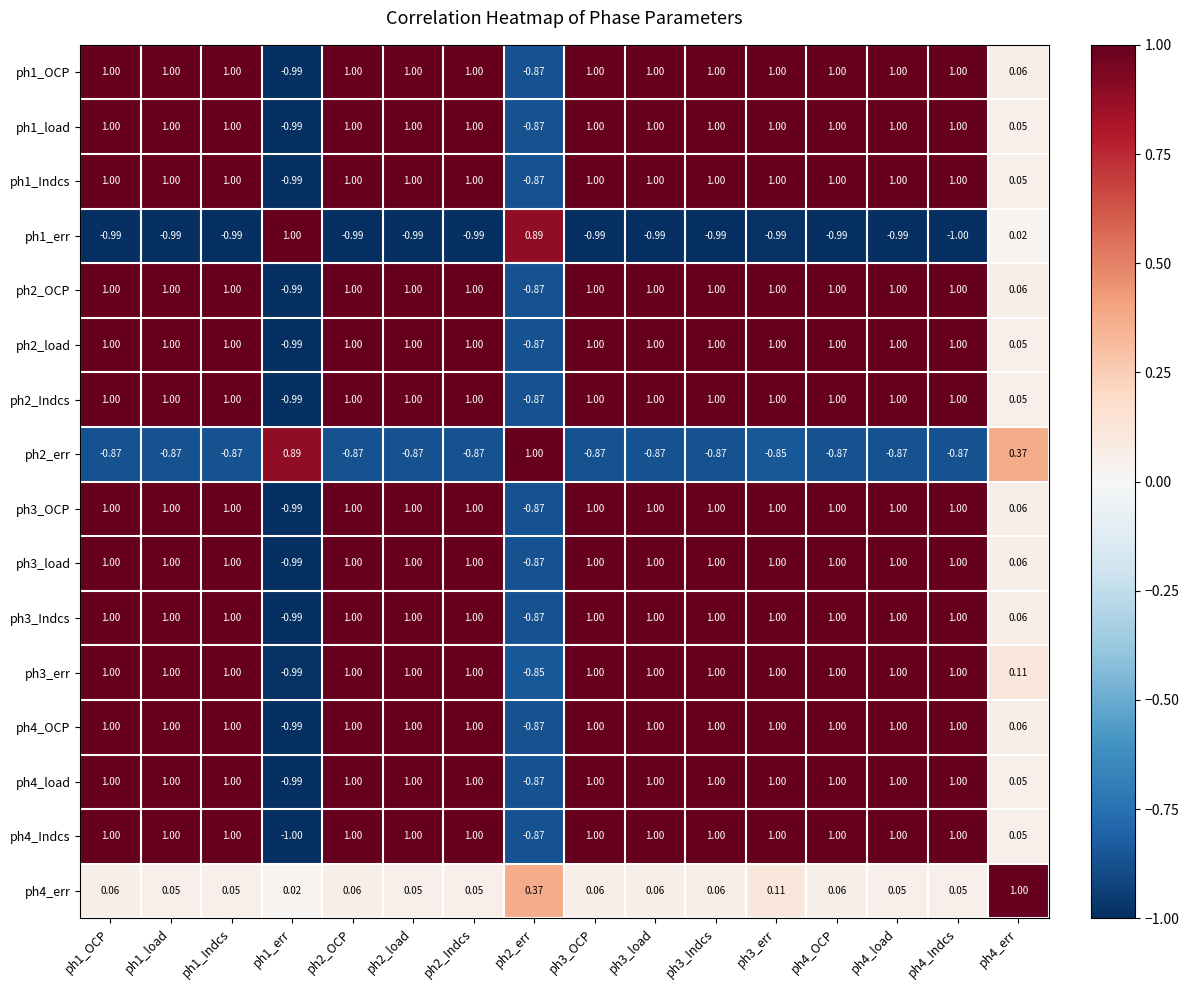

How many values in ph1_load are above zero?

14